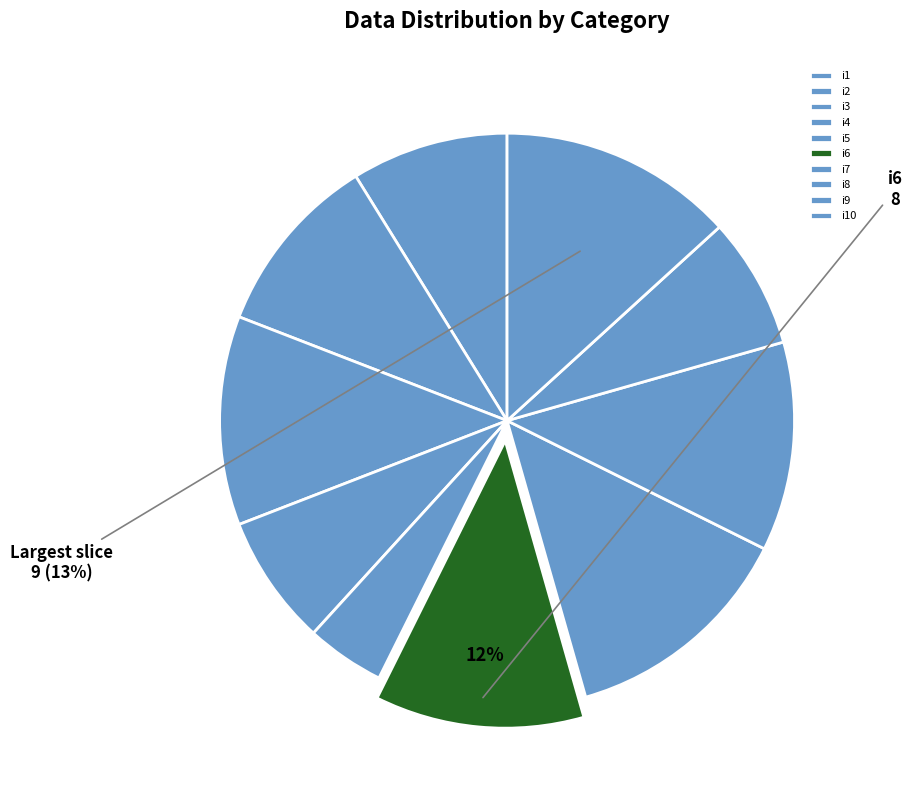

To the nearest percent, what is the average slice percentage?

10%